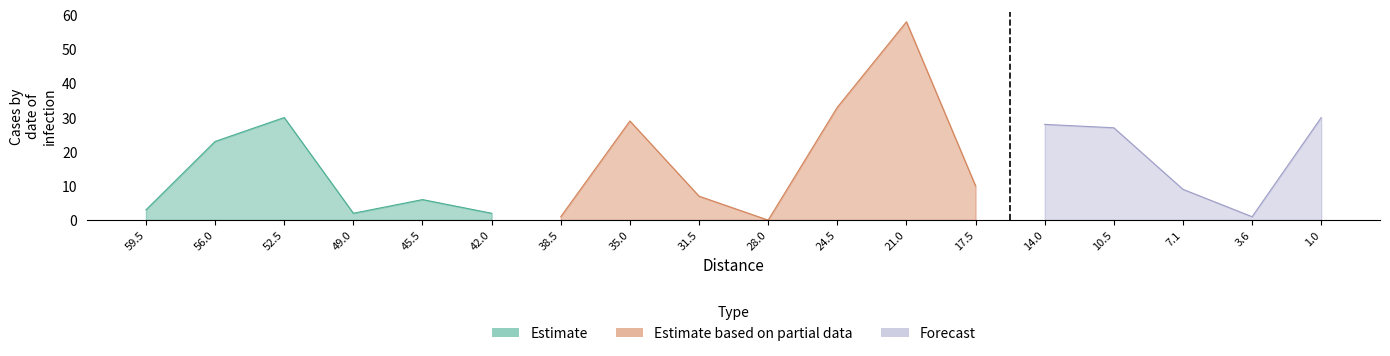

Which series has the widest spread of values?

Estimate_partial_upper